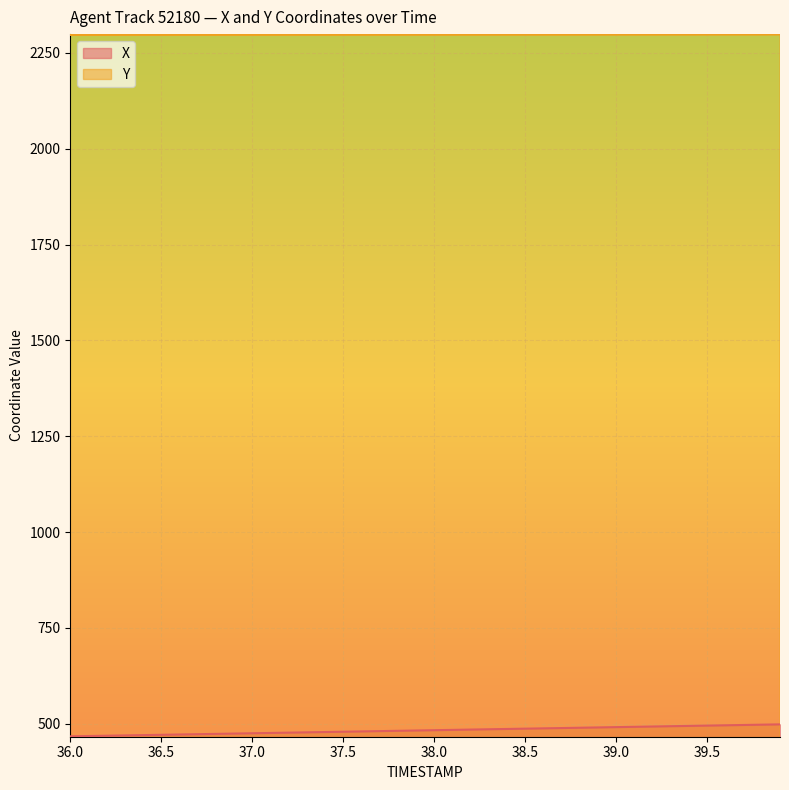

Rank the series at 36.2 from lowest to highest value.

X, Y